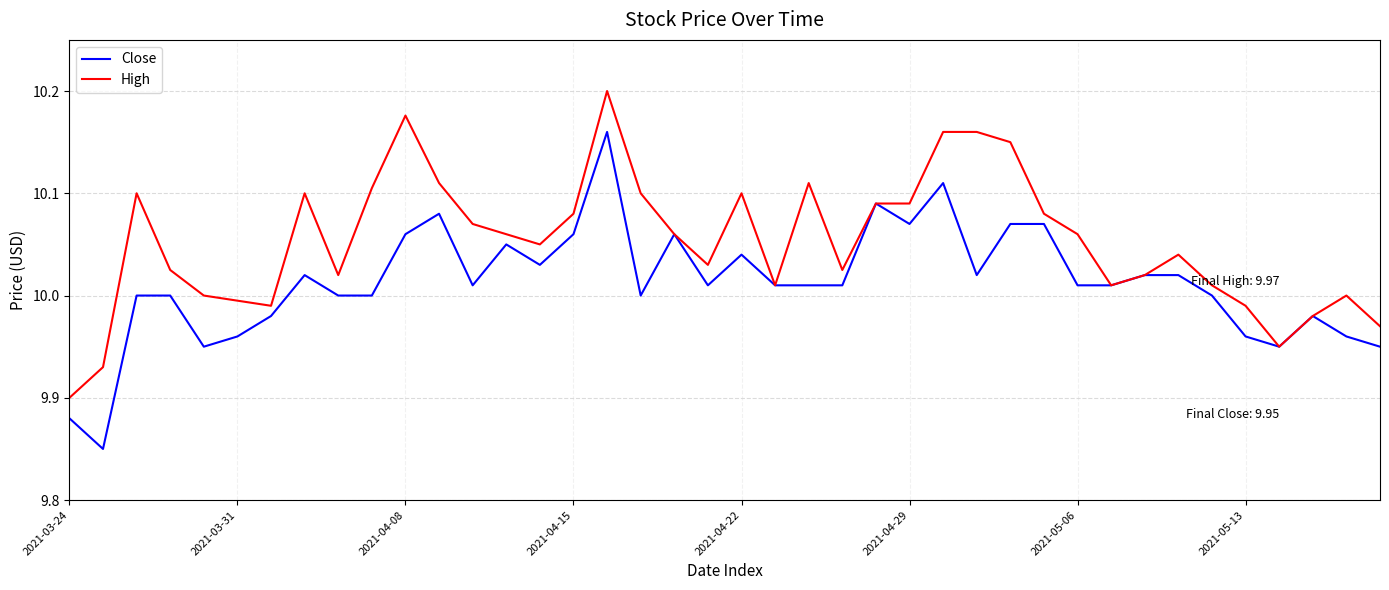

True or false: Close has more than 0 interior local peaks.

True